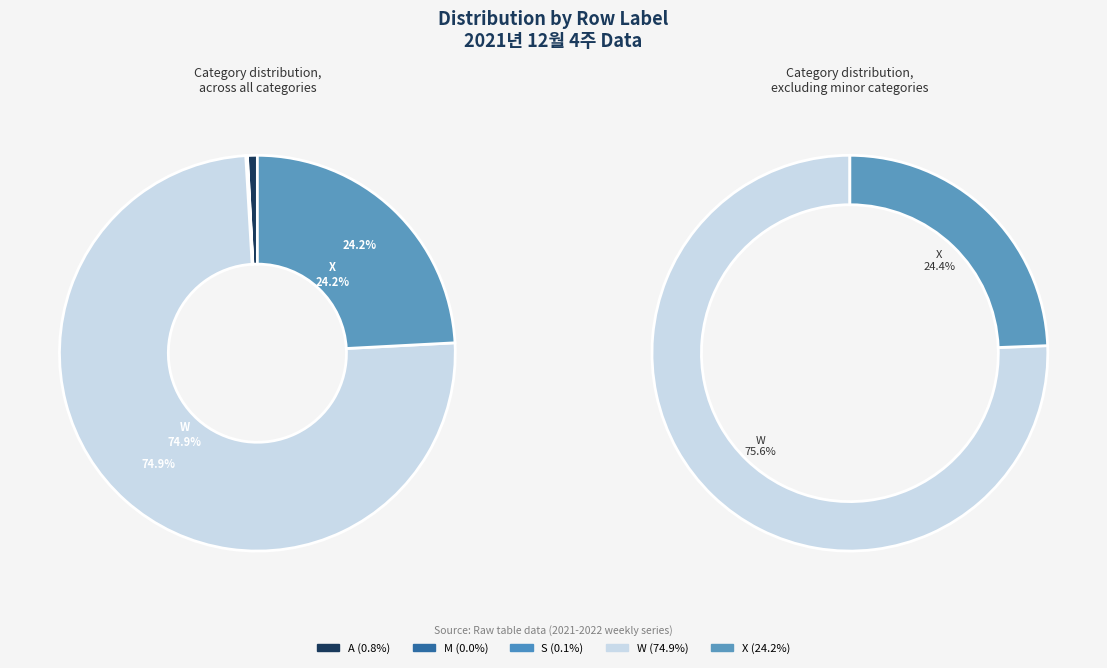

Count the number of slices in the pie.

5